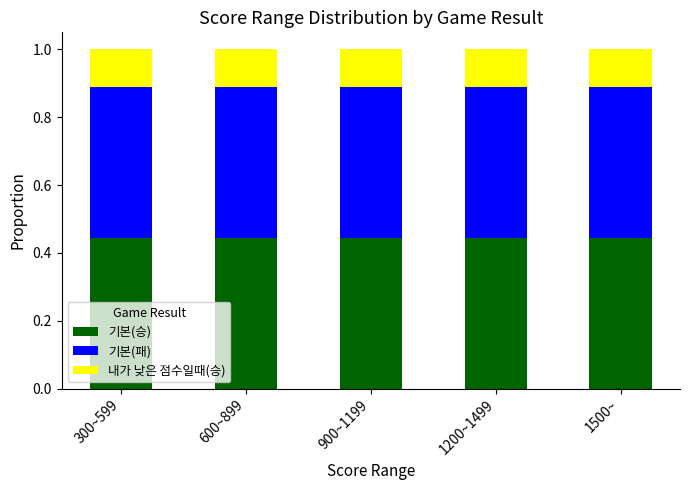

What is the sum of the 기본(승) values at 300~599 and 1200~1499?

0.9